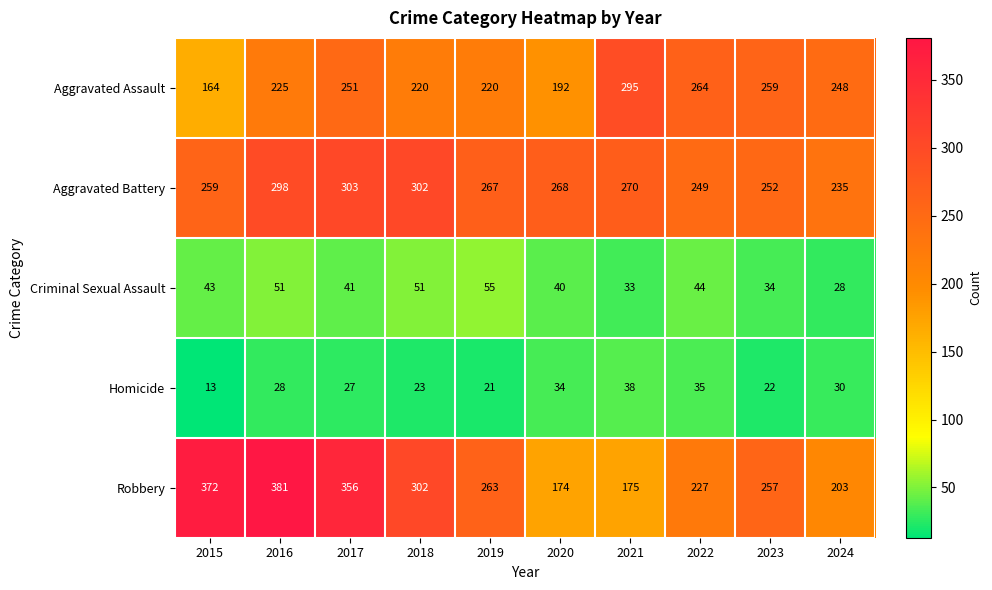

What is the total value across all series at 2021?

811